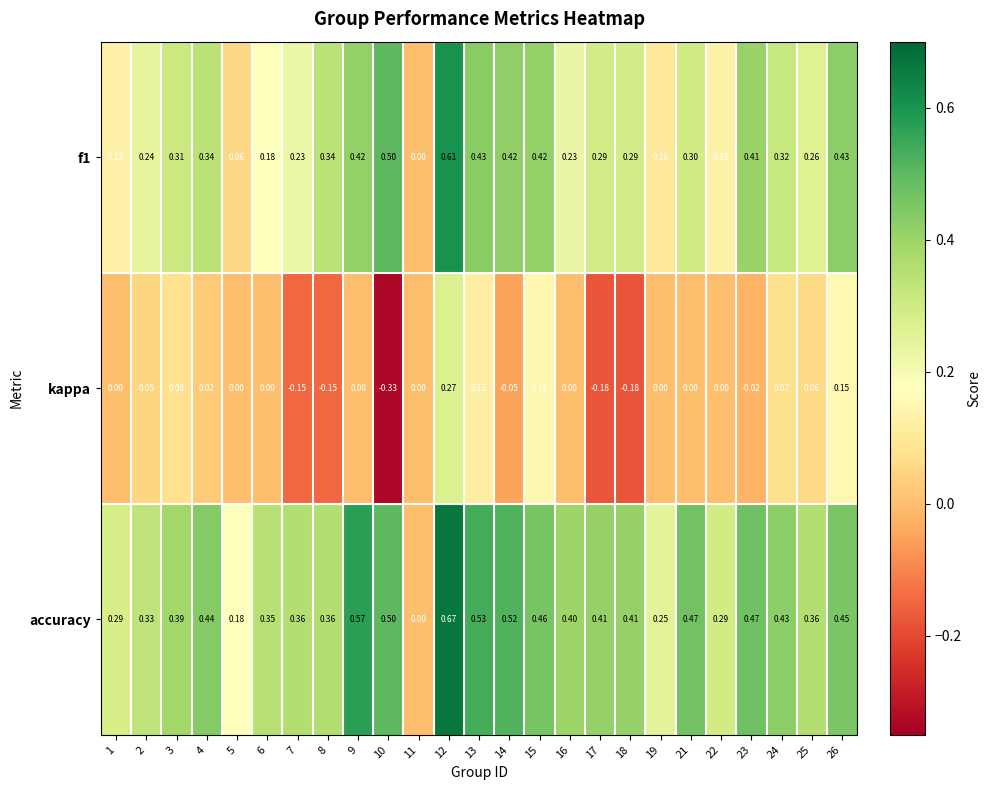

At which category is the sum across all series the highest?

12